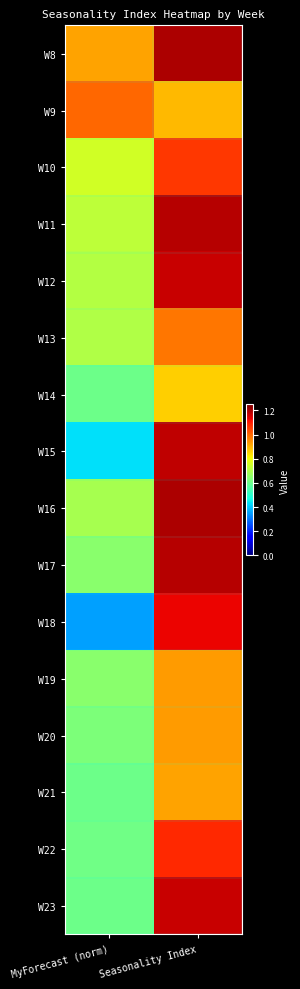

Reading left to right, what are all the values shown in this chart?

W8: MyForecast (norm)=0.9	Seasonality Index=1.2
W9: MyForecast (norm)=1.0	Seasonality Index=0.9
W10: MyForecast (norm)=0.8	Seasonality Index=1.1
W11: MyForecast (norm)=0.7	Seasonality Index=1.2
W12: MyForecast (norm)=0.7	Seasonality Index=1.2
W13: MyForecast (norm)=0.7	Seasonality Index=1.0
W14: MyForecast (norm)=0.6	Seasonality Index=0.9
W15: MyForecast (norm)=0.4	Seasonality Index=1.2
W16: MyForecast (norm)=0.7	Seasonality Index=1.2
W17: MyForecast (norm)=0.6	Seasonality Index=1.2
W18: MyForecast (norm)=0.4	Seasonality Index=1.1
W19: MyForecast (norm)=0.6	Seasonality Index=0.9
W20: MyForecast (norm)=0.6	Seasonality Index=0.9
W21: MyForecast (norm)=0.6	Seasonality Index=0.9
W22: MyForecast (norm)=0.6	Seasonality Index=1.1
W23: MyForecast (norm)=0.6	Seasonality Index=1.2